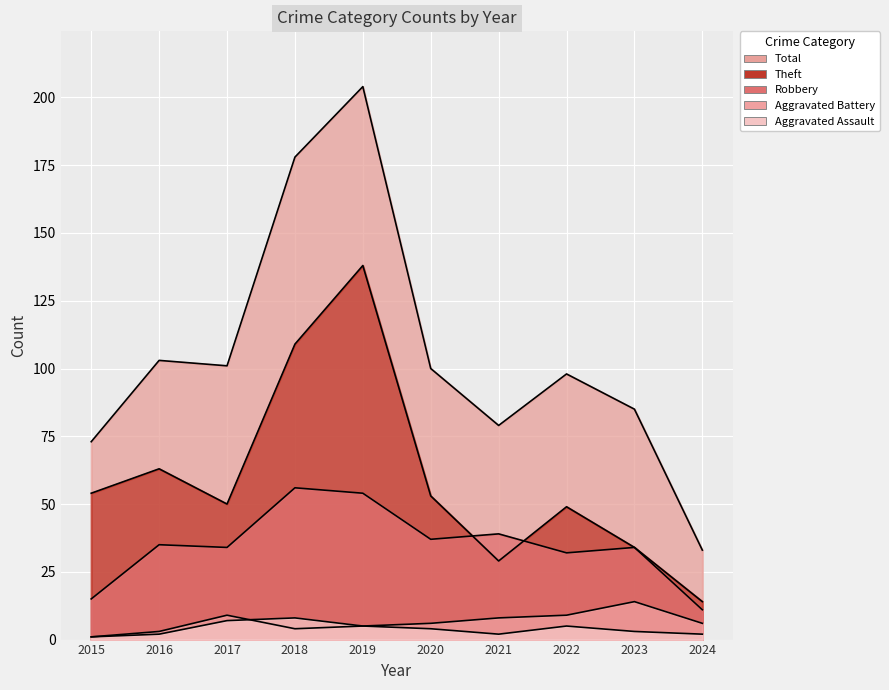

What is the highest value of the Aggravated Assault series?

8